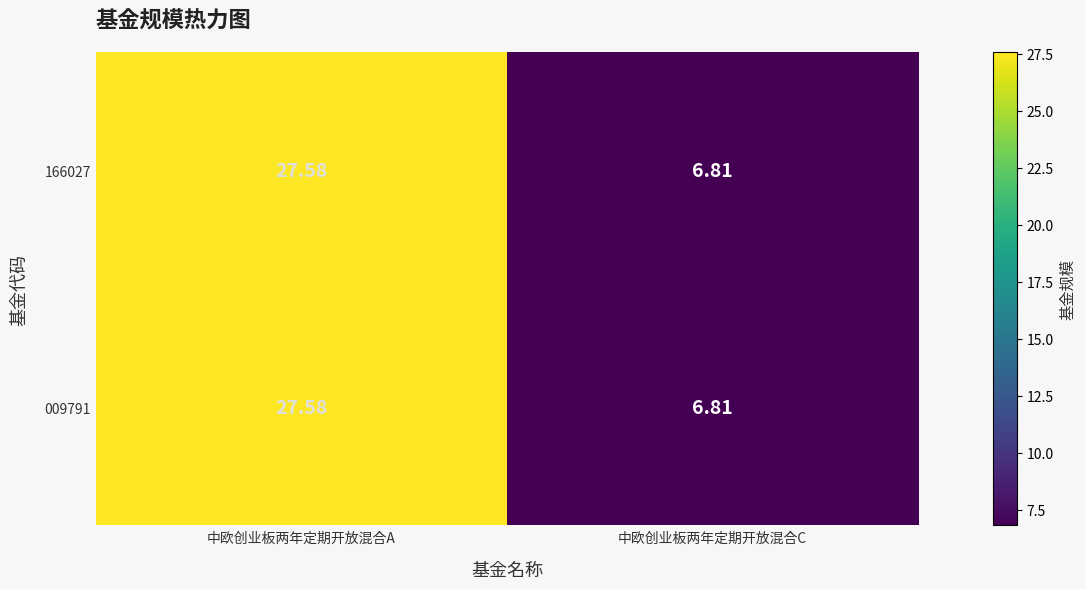

List the labels in order of 166027 value, largest first.

中欧创业板两年定期开放混合A, 中欧创业板两年定期开放混合C